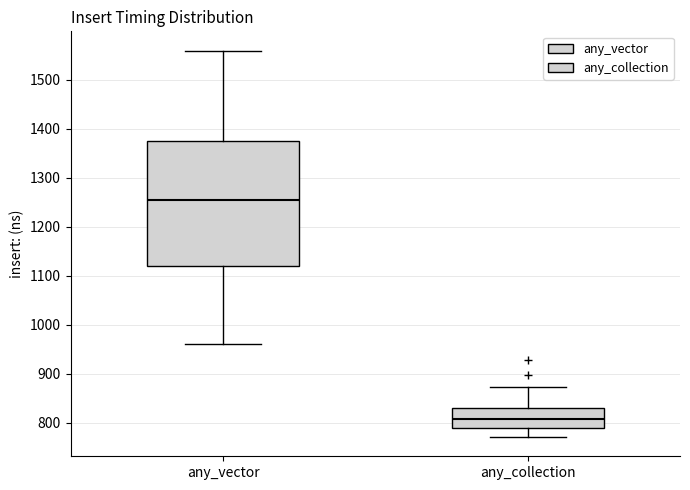

Reading left to right, read every box against the y-axis: the position of its median line, the range the box covers, and the ends of its whiskers. The values are not printed on the chart, so give them approximately, as read against the axis.

any_vector: median 1250, box 1120 to 1370, whiskers 960 to 1560
any_collection: median 810, box 790 to 830, whiskers 770 to 870